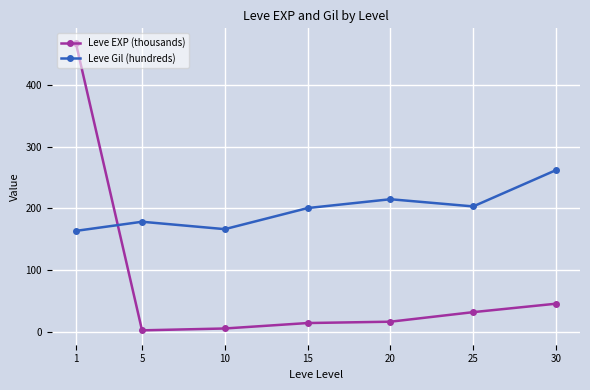

What is the value of the Leve Gil (hundreds) point at the 1st from the left?

163.5